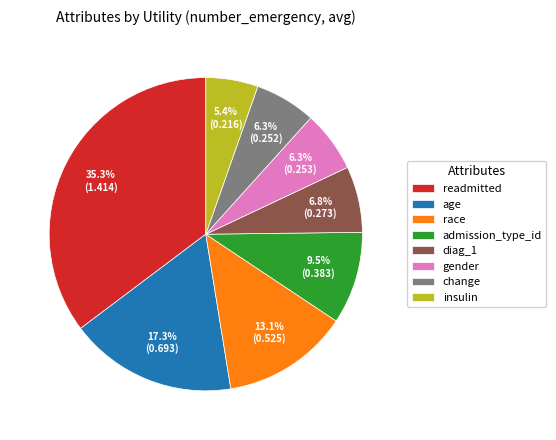

Does any single category account for the majority?

No